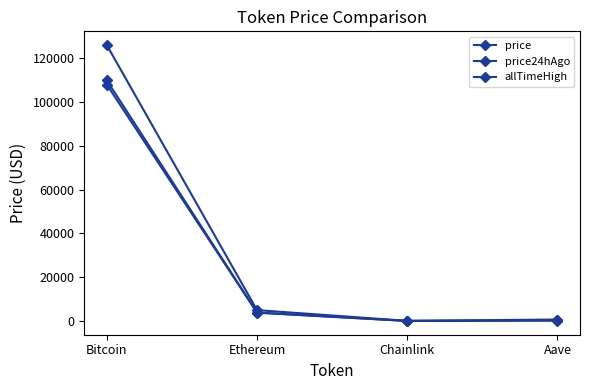

How many series are shown in this chart?

3